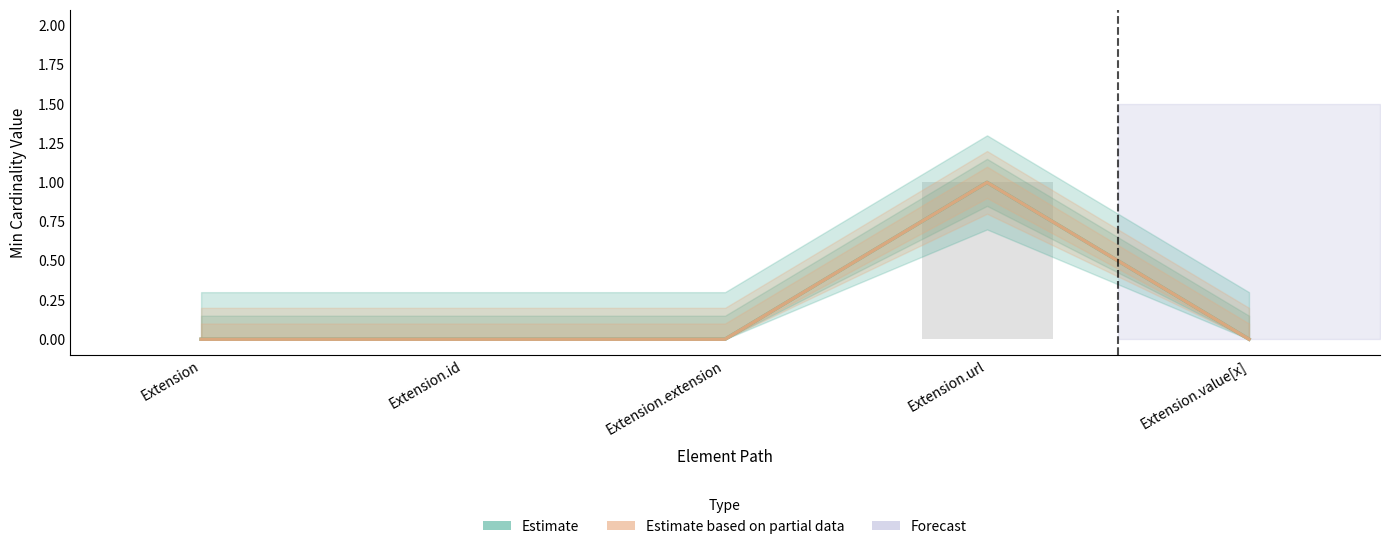

Between Extension.value[x] and Extension.id, which is larger?

Extension.value[x]